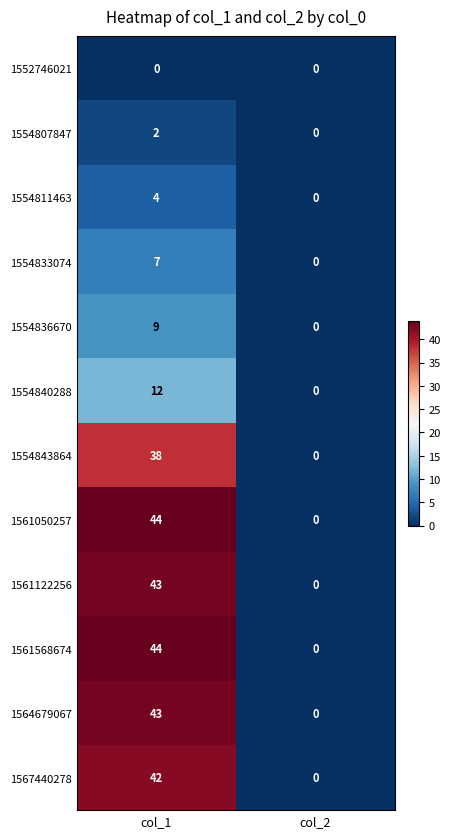

Rank the categories by 1554807847 value from highest to lowest.

col_1, col_2